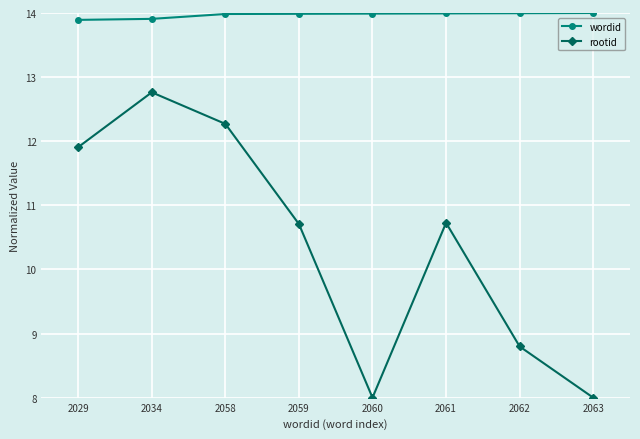

What are all the series names shown in the legend?

wordid, rootid